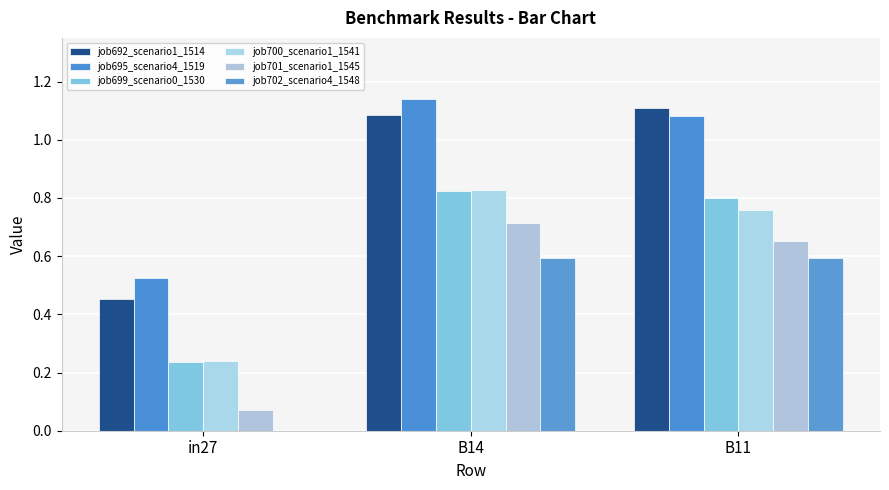

What is the difference between the maximum and second lowest values in the job700_scenario1_1541 series?

0.1